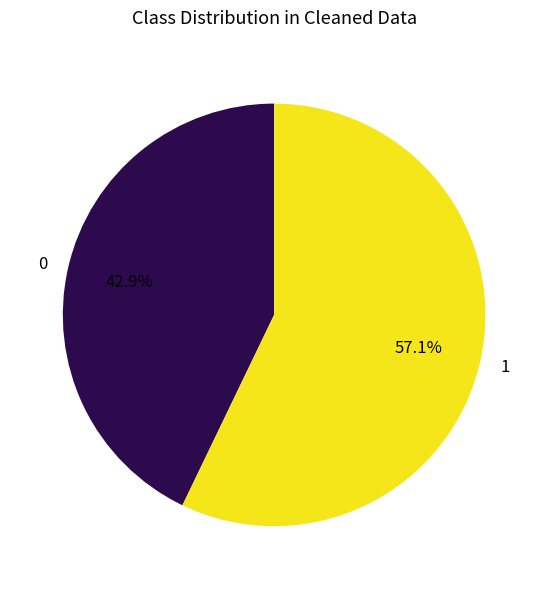

Rank the categories by value from highest to lowest.

1, 0